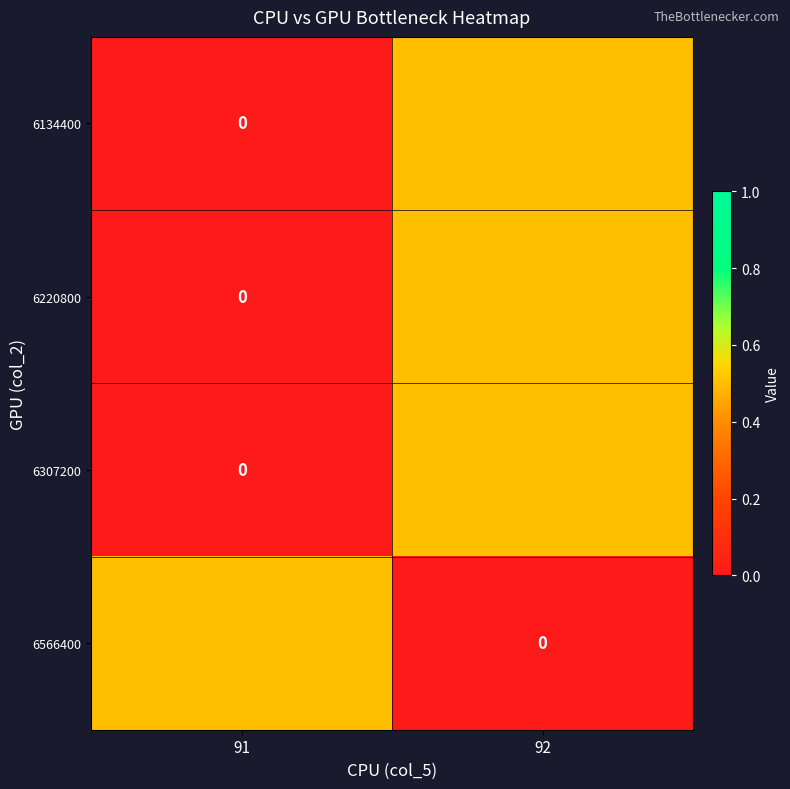

What is the difference between the maximum and minimum values in the 6566400 series?

0.5